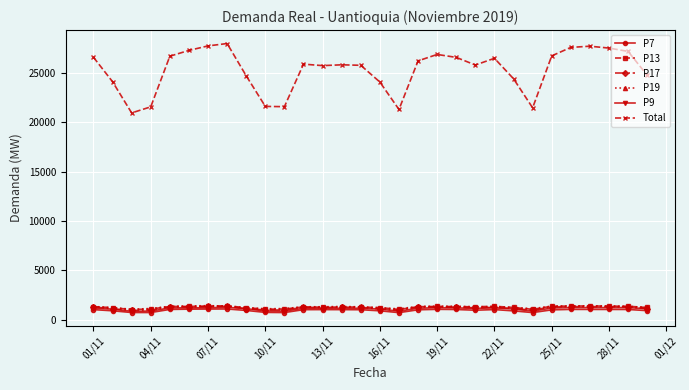

True or false: P7 and P13 intersect in this chart.

False